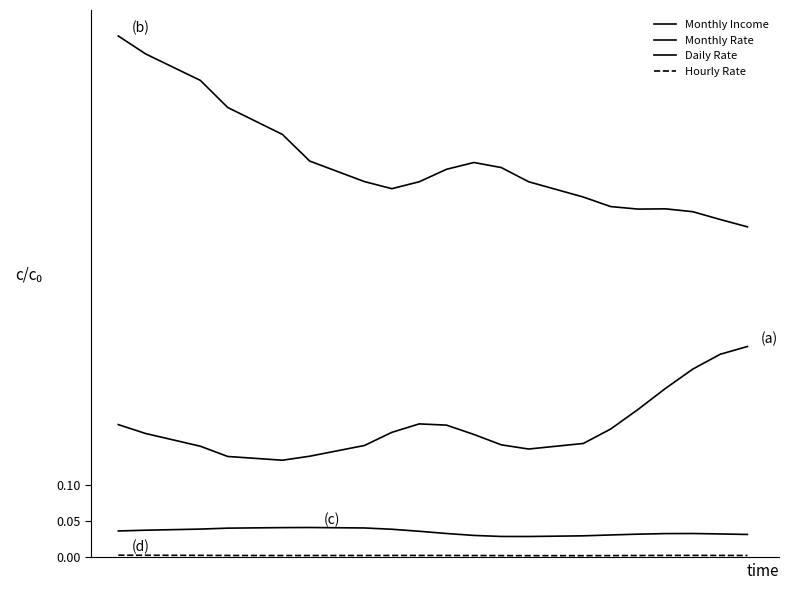

Reading left to right, transcribe all the data shown in this chart.

Monthly Income: 0.2	0.2	0.2	0.1	0.1	0.1	0.2	0.2	0.2	0.2	0.2	0.2	0.2	0.2	0.2	0.2	0.2	0.3	0.3	0.3
Monthly Rate: 0.7	0.7	0.7	0.6	0.6	0.6	0.5	0.5	0.5	0.5	0.5	0.5	0.5	0.5	0.5	0.5	0.5	0.5	0.5	0.5
Daily Rate: 0.0	0.0	0.0	0.0	0.0	0.0	0.0	0.0	0.0	0.0	0.0	0.0	0.0	0.0	0.0	0.0	0.0	0.0	0.0	0.0
Hourly Rate: 0.0	0.0	0.0	0.0	0.0	0.0	0.0	0.0	0.0	0.0	0.0	0.0	0.0	0.0	0.0	0.0	0.0	0.0	0.0	0.0